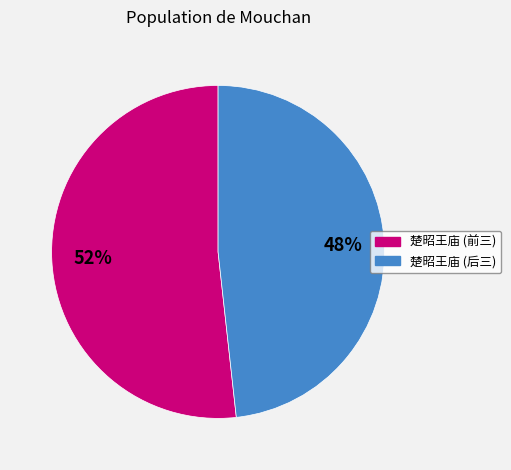

Rank the categories by value from lowest to highest.

楚昭王庙 (后三), 楚昭王庙 (前三)